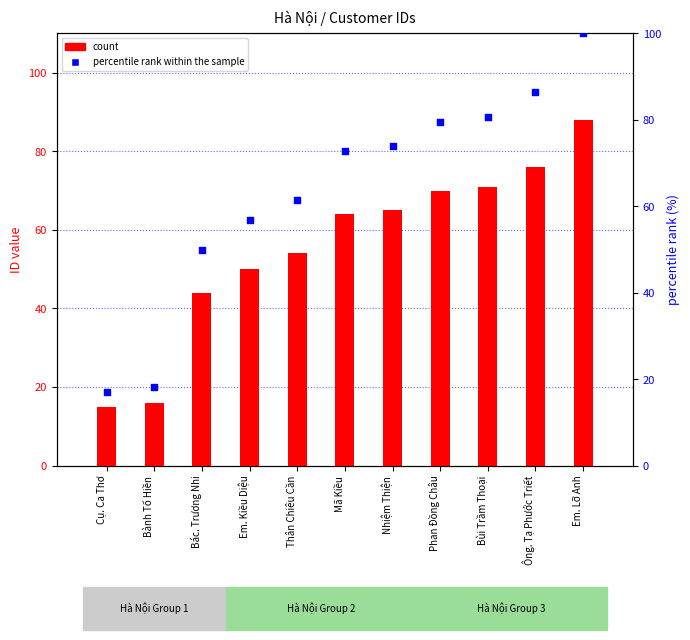

Is the value of percentile rank within the sample at Phan Đồng Châu greater than the value of count at Nhiệm Thiện?

Yes